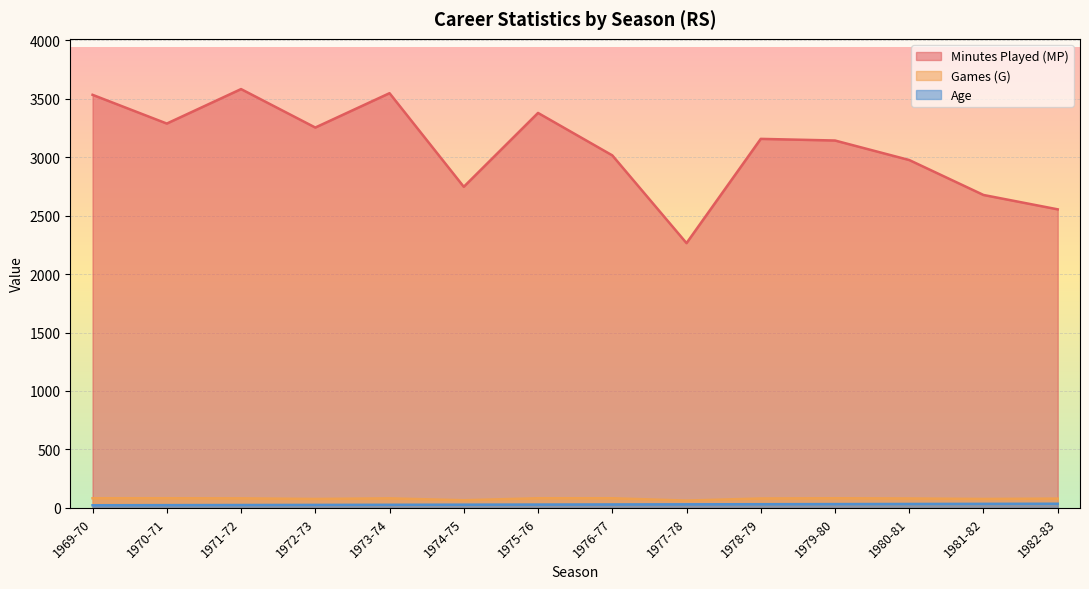

True or false: Age has a value of 22 at 1982-83.

False